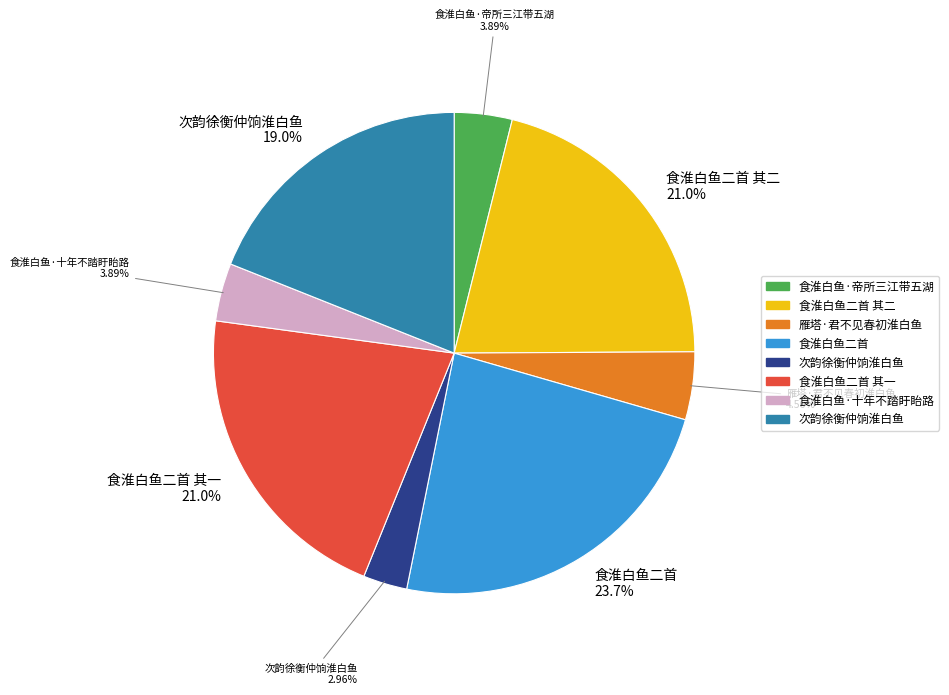

Is there any slice that represents more than half of the pie?

No